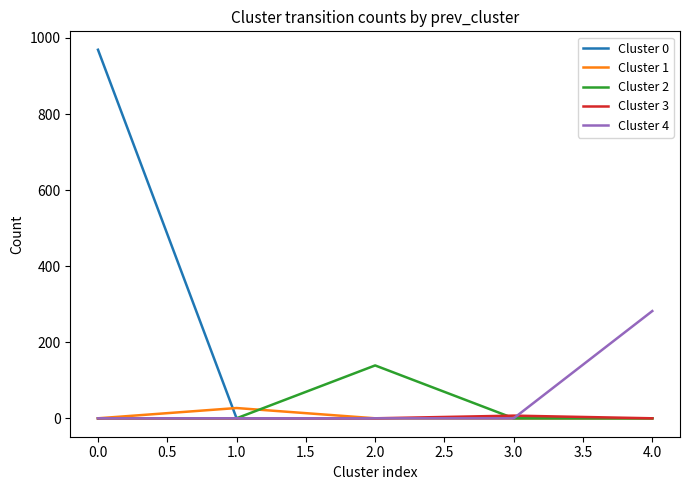

Does the chart have visible grid lines?

No